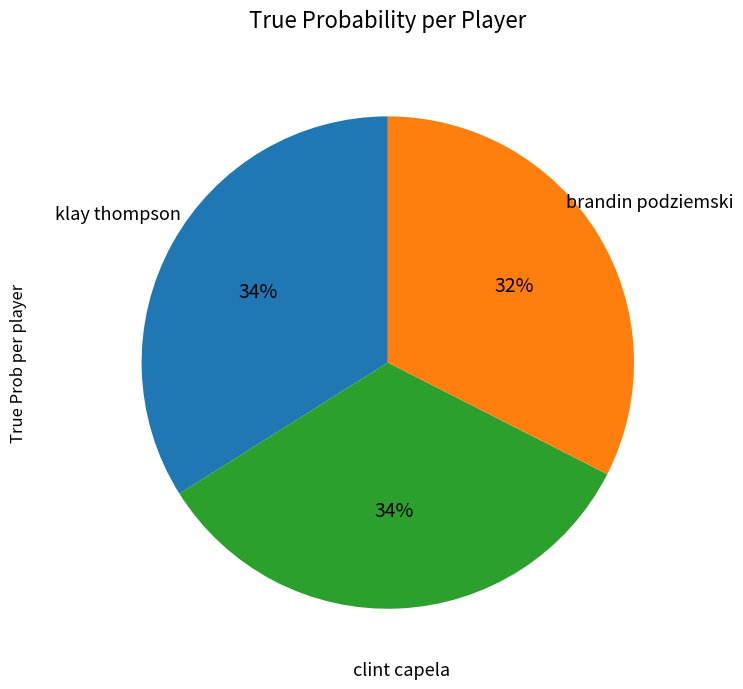

Combined, do brandin podziemski and clint capela account for over 50%?

Yes